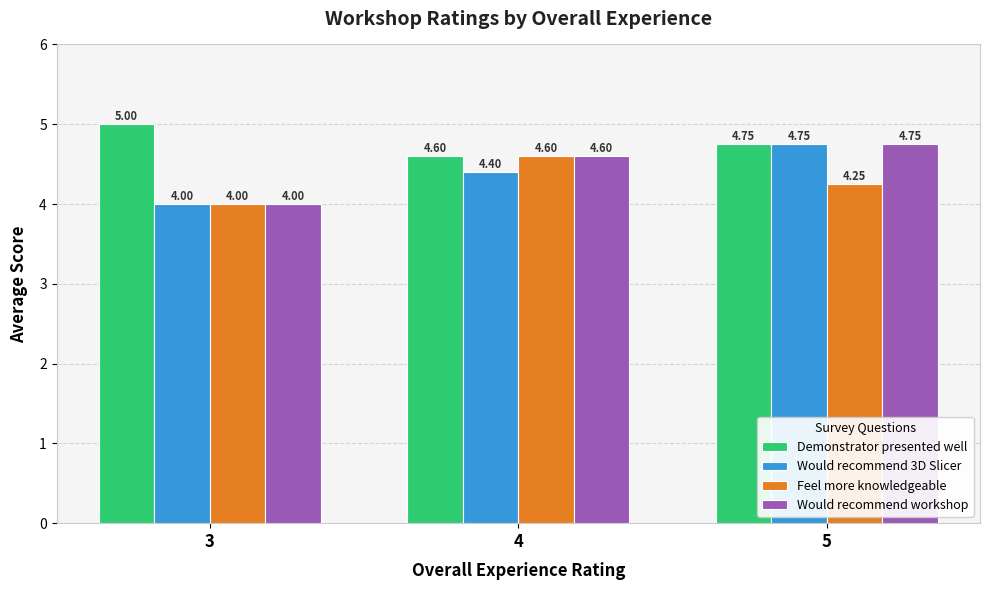

At how many categories does at least one series exceed 4?

3